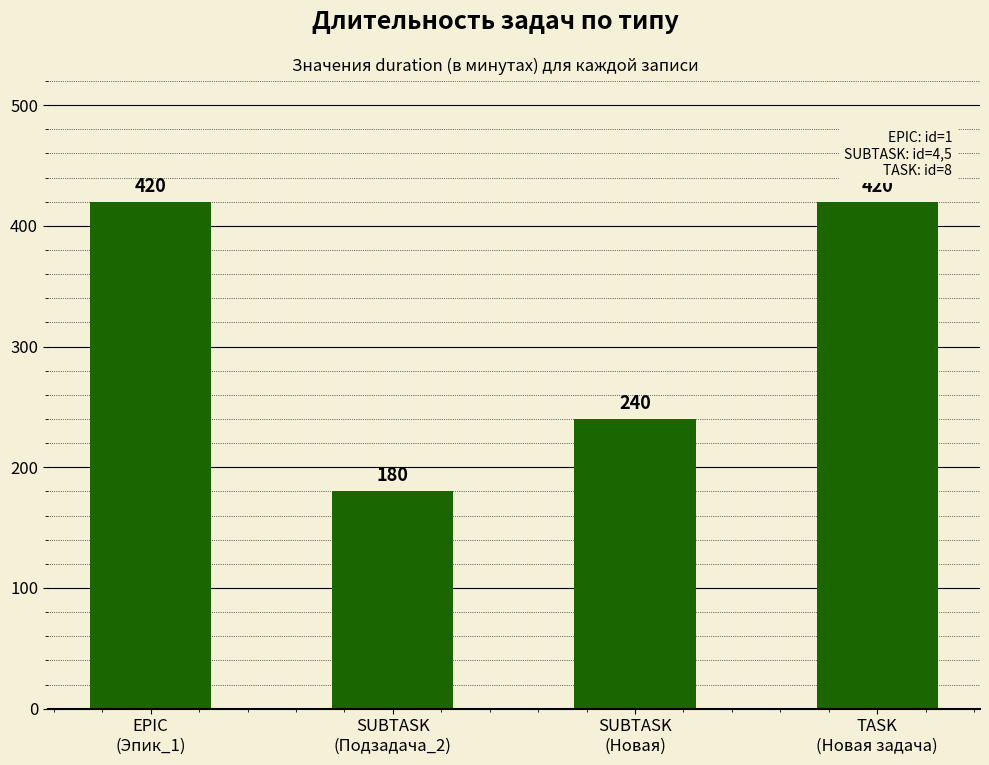

Which has a higher value, SUBTASK
(Новая) or EPIC
(Эпик_1)?

EPIC
(Эпик_1)